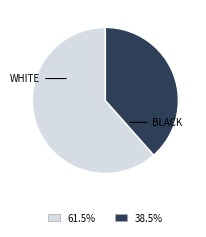

Is there a majority slice in this chart?

Yes